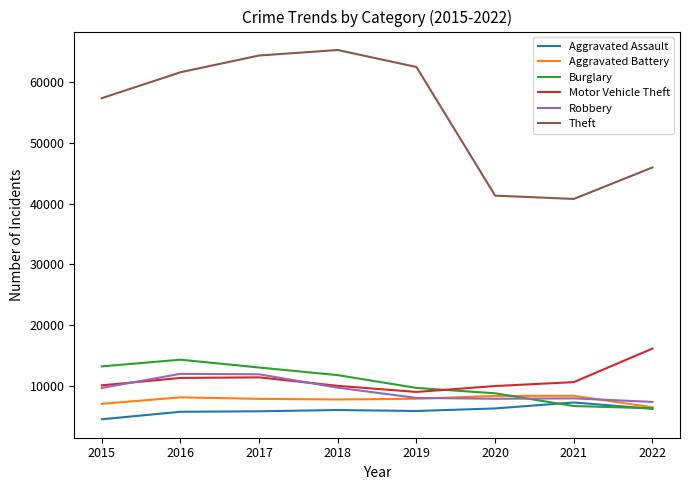

What is the total value across all series at 2019?

102787